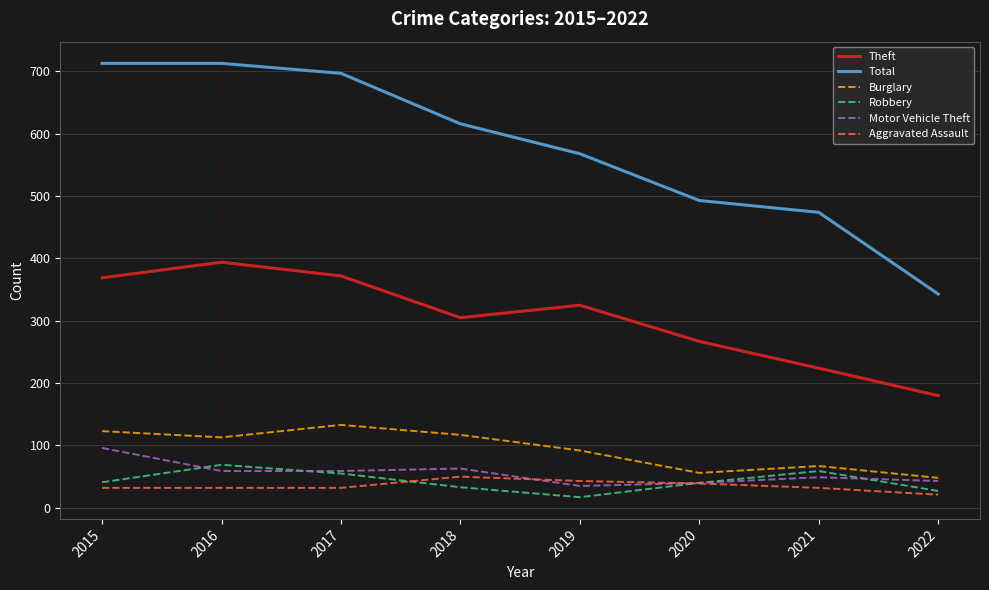

How many lines are shown in the chart?

6